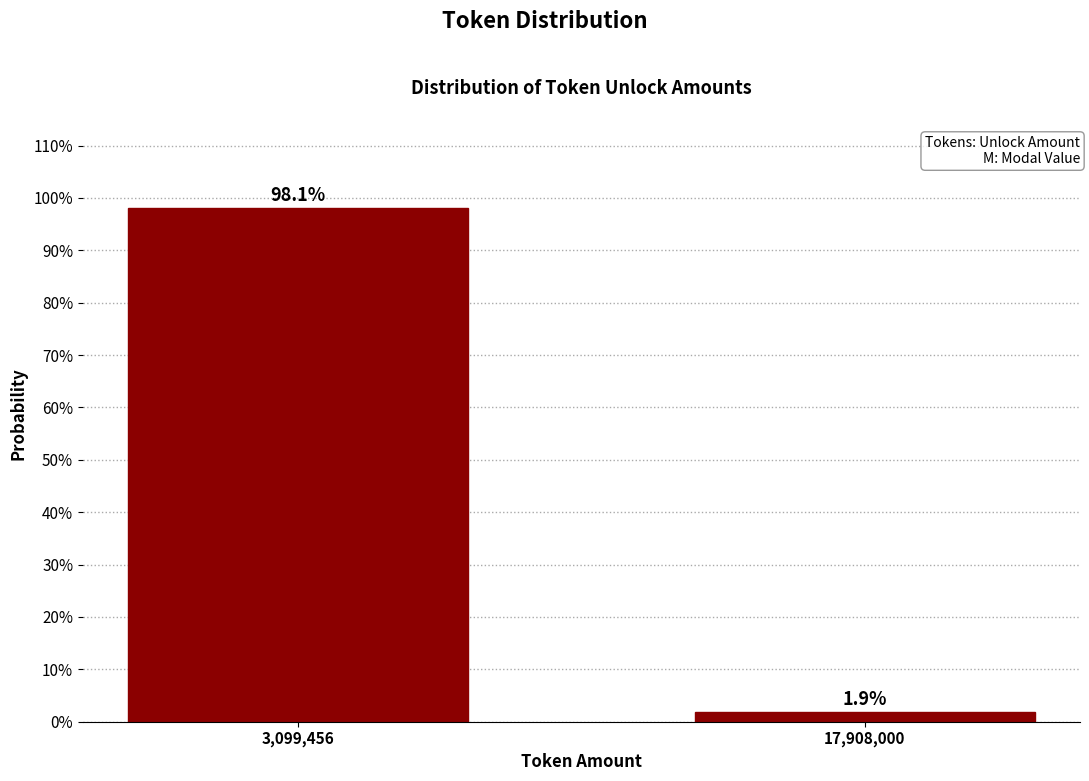

Reading left to right, transcribe all the data shown in this chart.

98.1	1.9